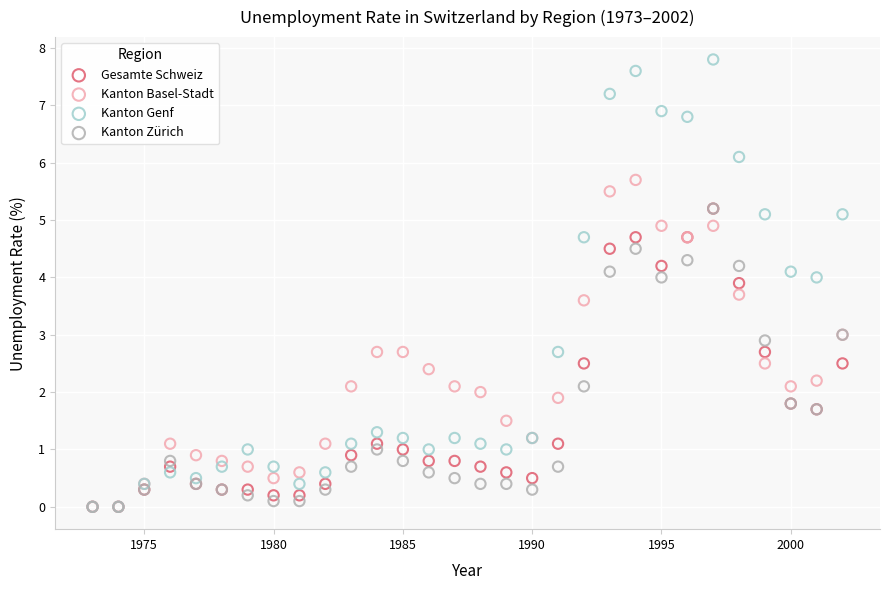

Which series reaches the maximum Y coordinate?

Kanton Genf